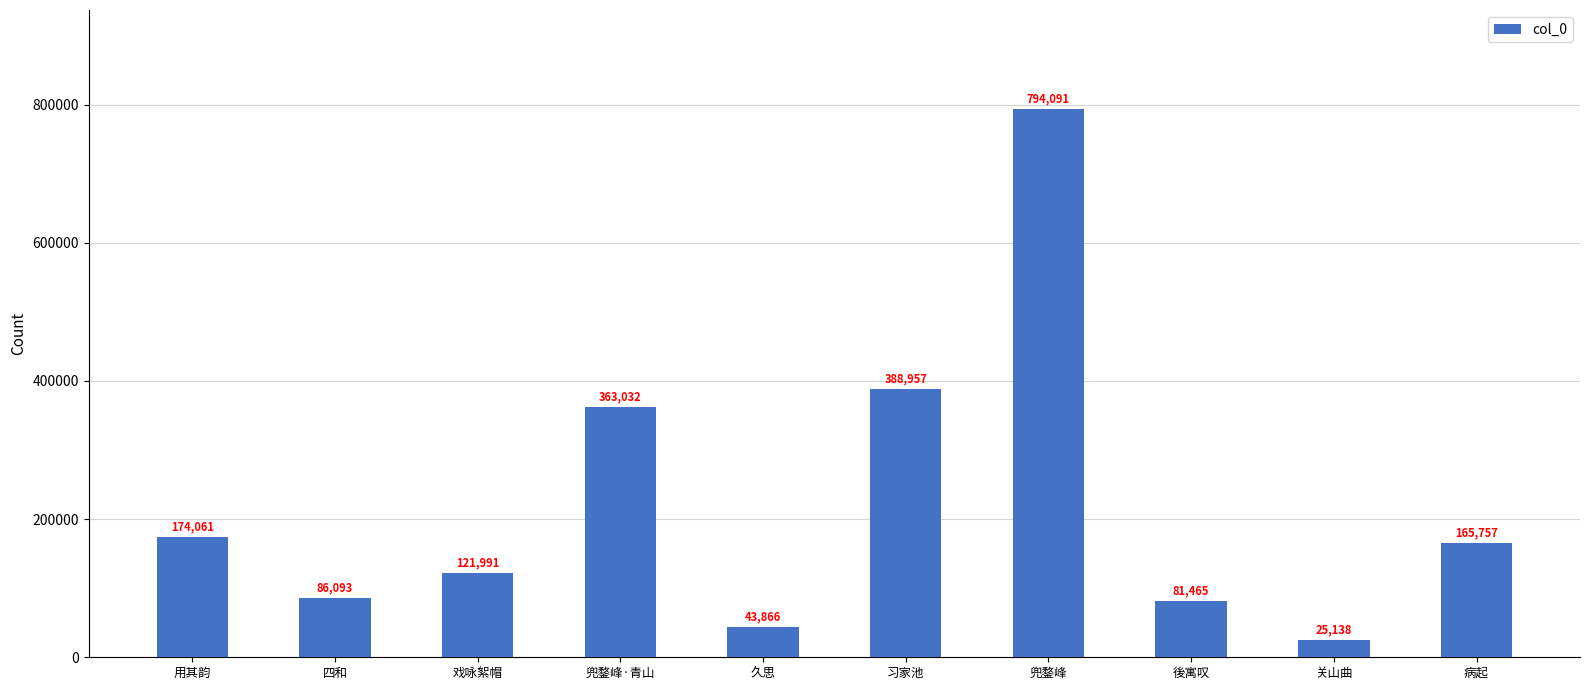

How many data points does each series have?

10